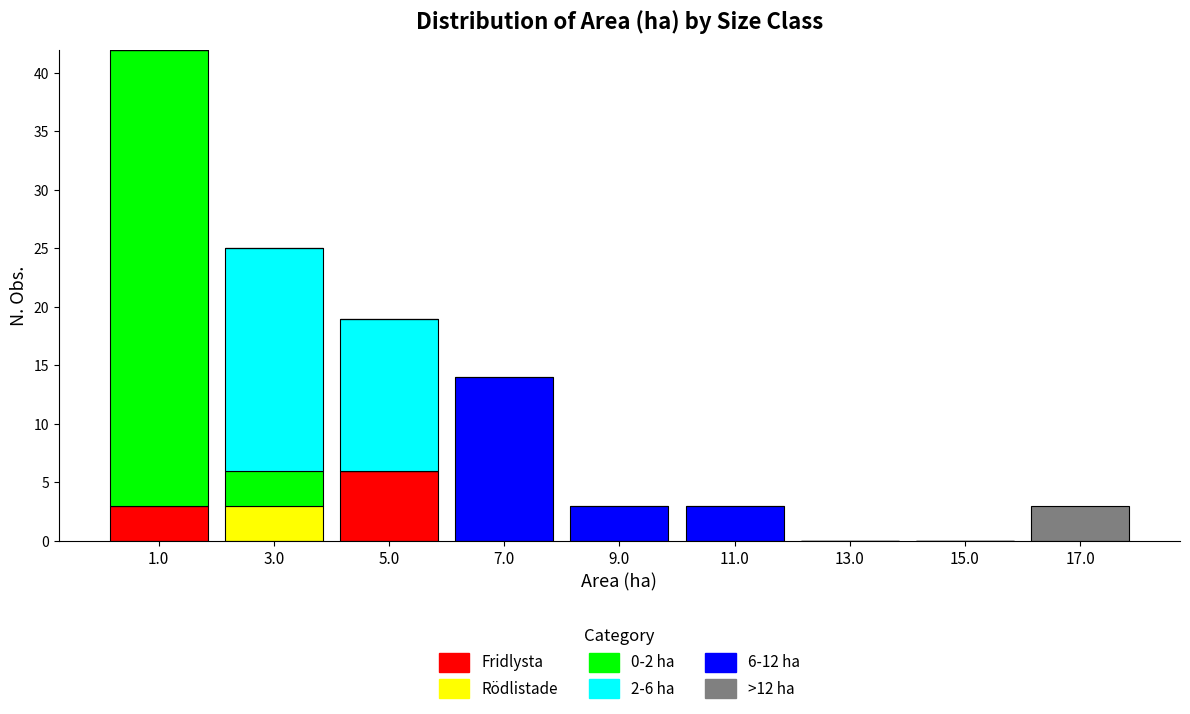

Which range on the x-axis has the tallest stacked bar (by total height)?

0 to 2